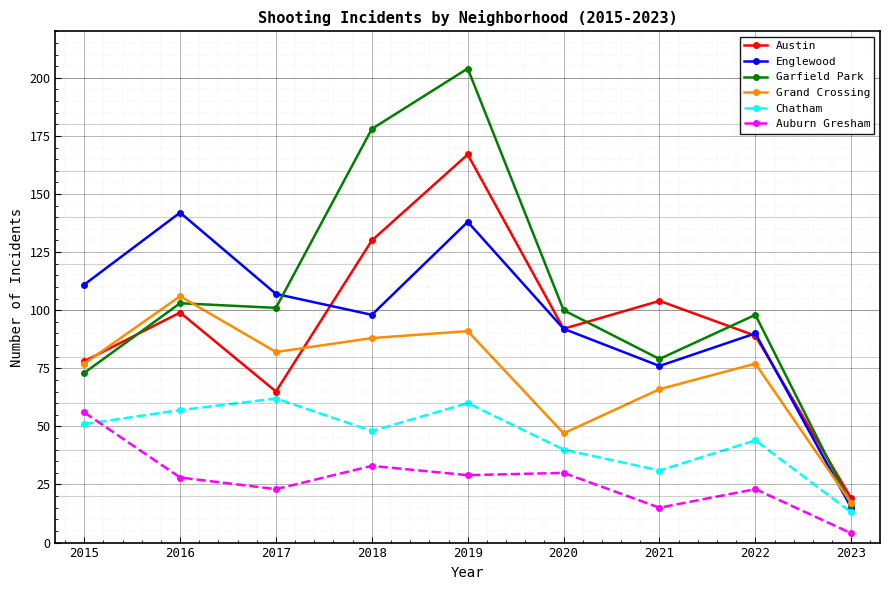

List the labels in order of Chatham value, largest first.

2017, 2019, 2016, 2015, 2018, 2022, 2020, 2021, 2023